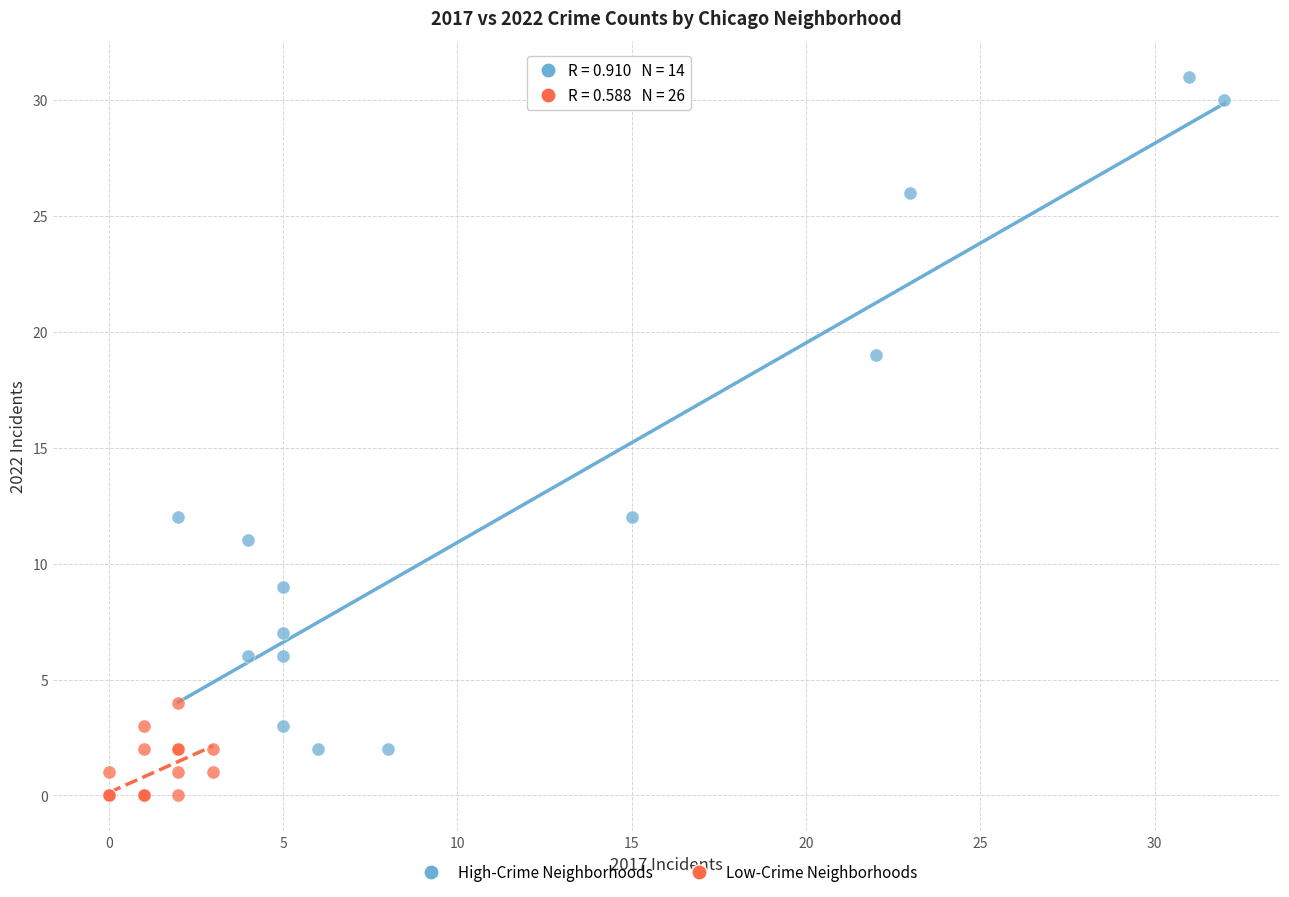

Which series reaches the maximum Y coordinate?

High-Crime Neighborhoods